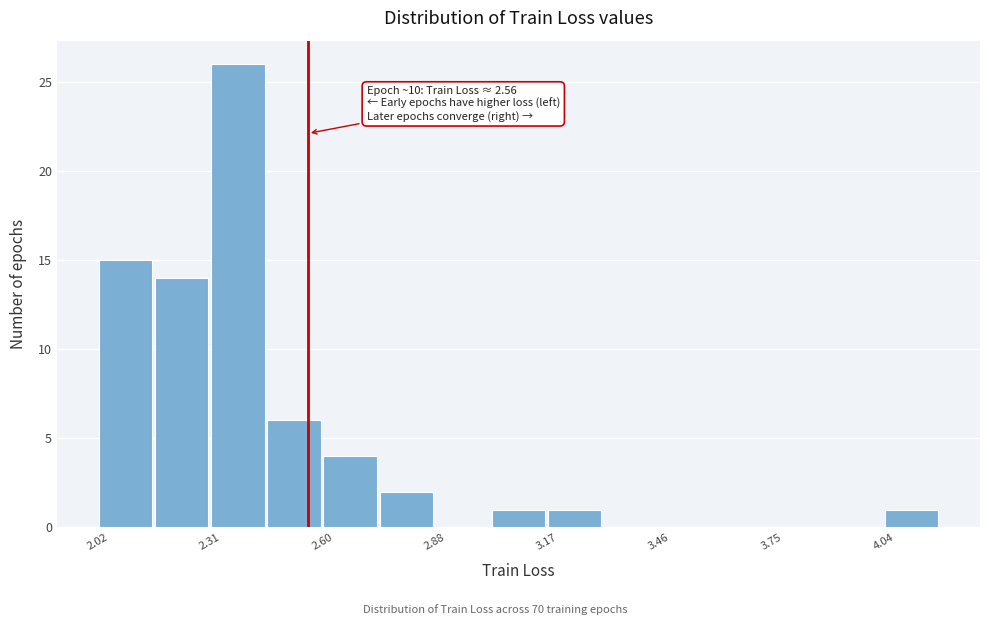

Read against the x-axis, roughly where is the centre of the tallest bar?

2.40